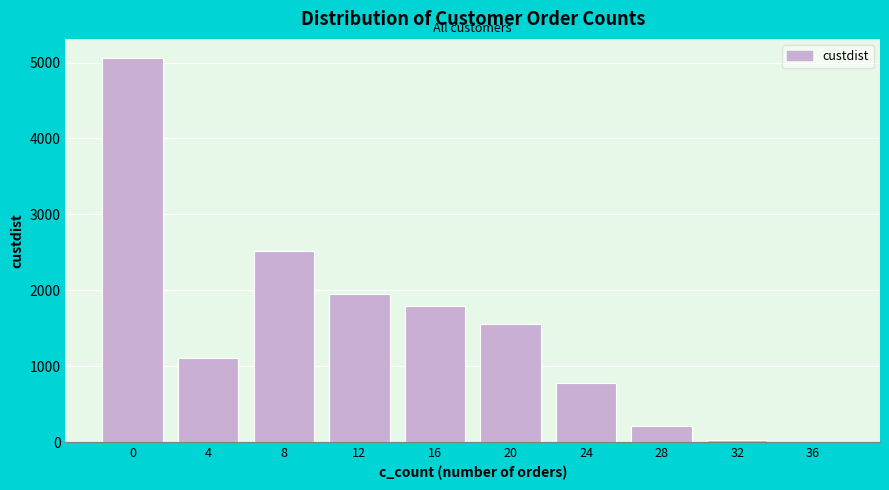

Reading right to left, what are all the values shown in this chart?

36=2	32=33	28=211	24=773	20=1552	16=1793	12=1947	8=2515	4=1115	0=5059